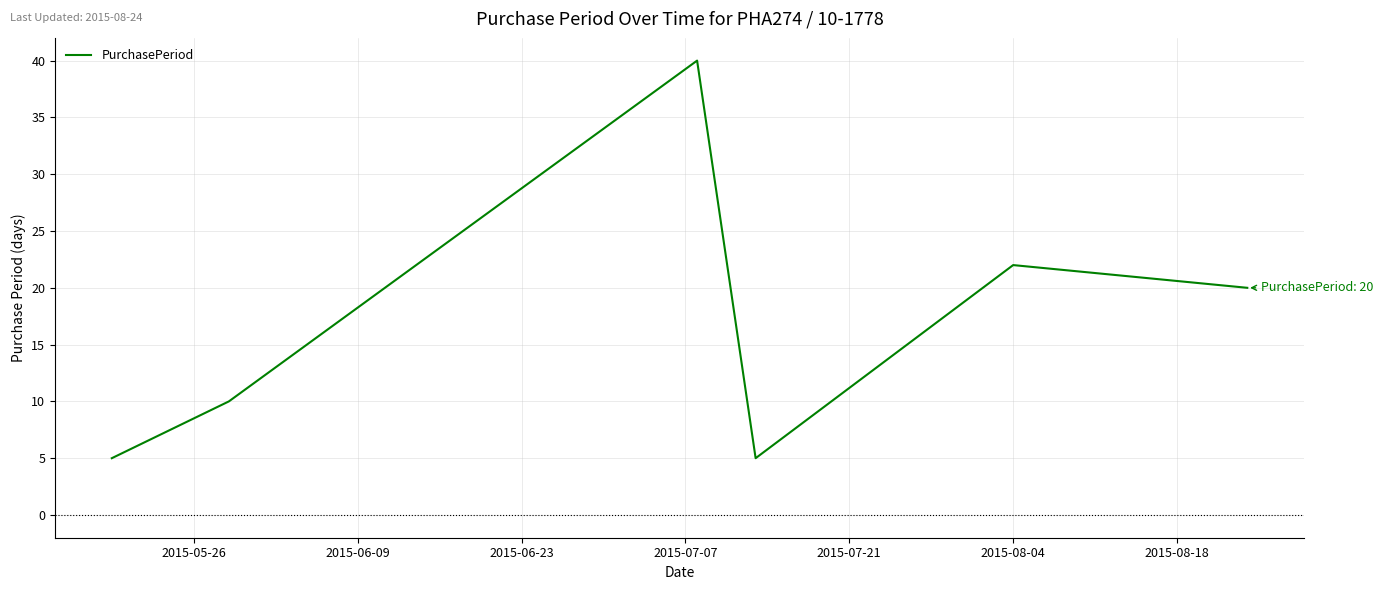

True or false: the data has more than 2 interior local peaks.

False